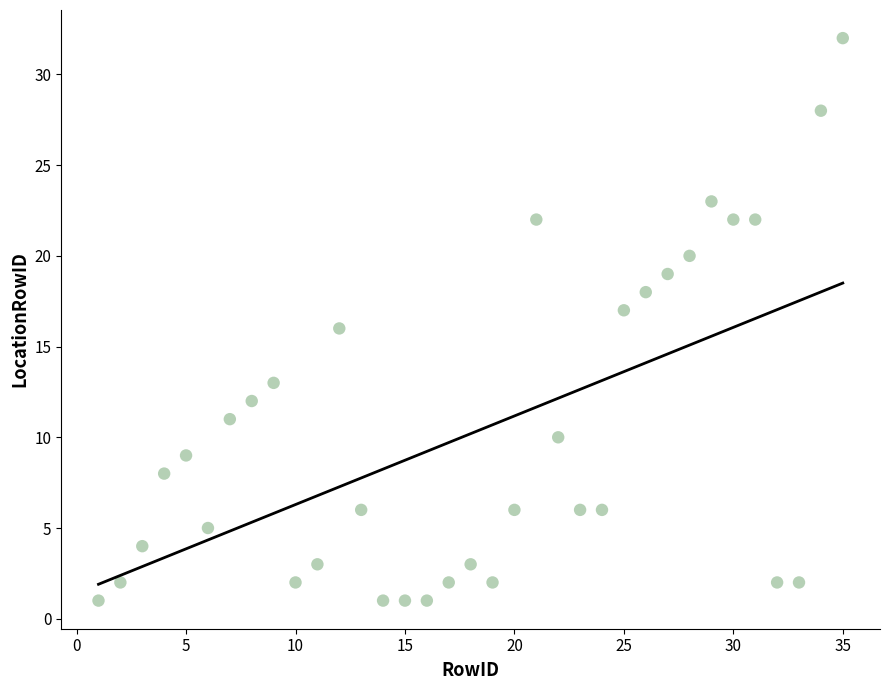

What is the range of Y values (max minus min)?

31